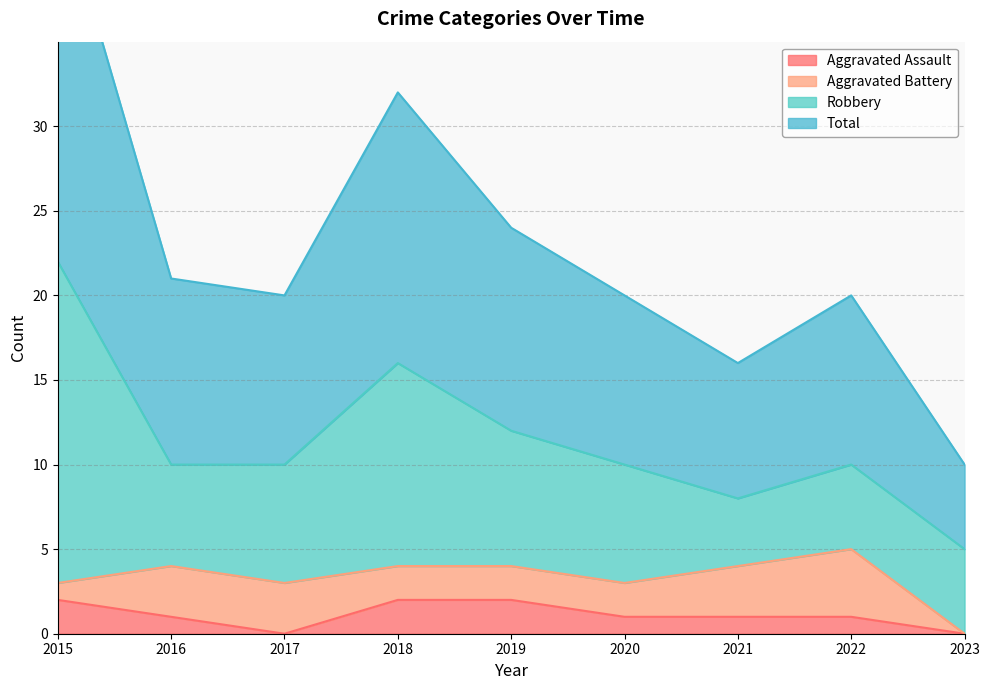

Where is Aggravated Assault nearest to the value 1?

2016